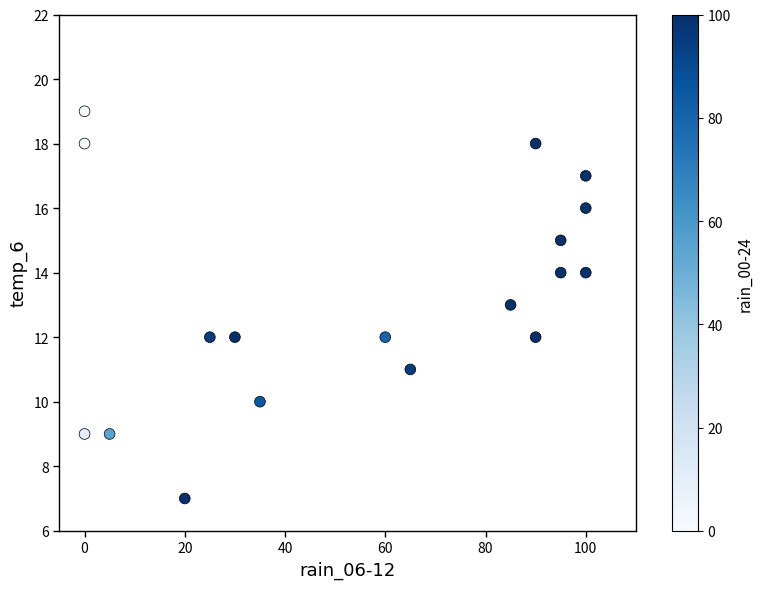

What is the range of X values (max minus min)?

100